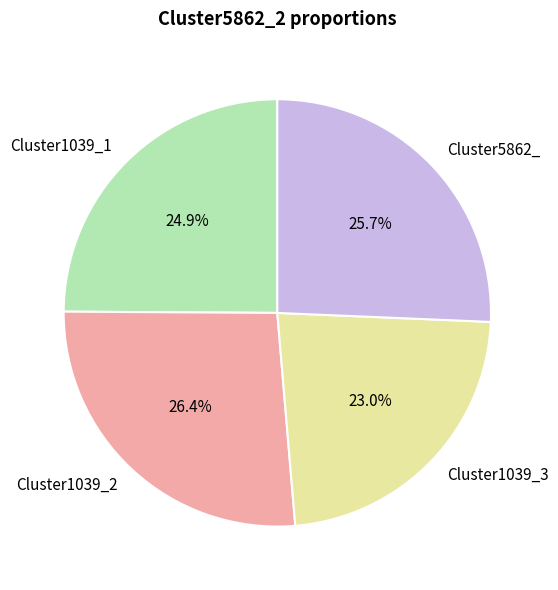

To the nearest percent, what percentage of the pie is Cluster1039_1?

25%